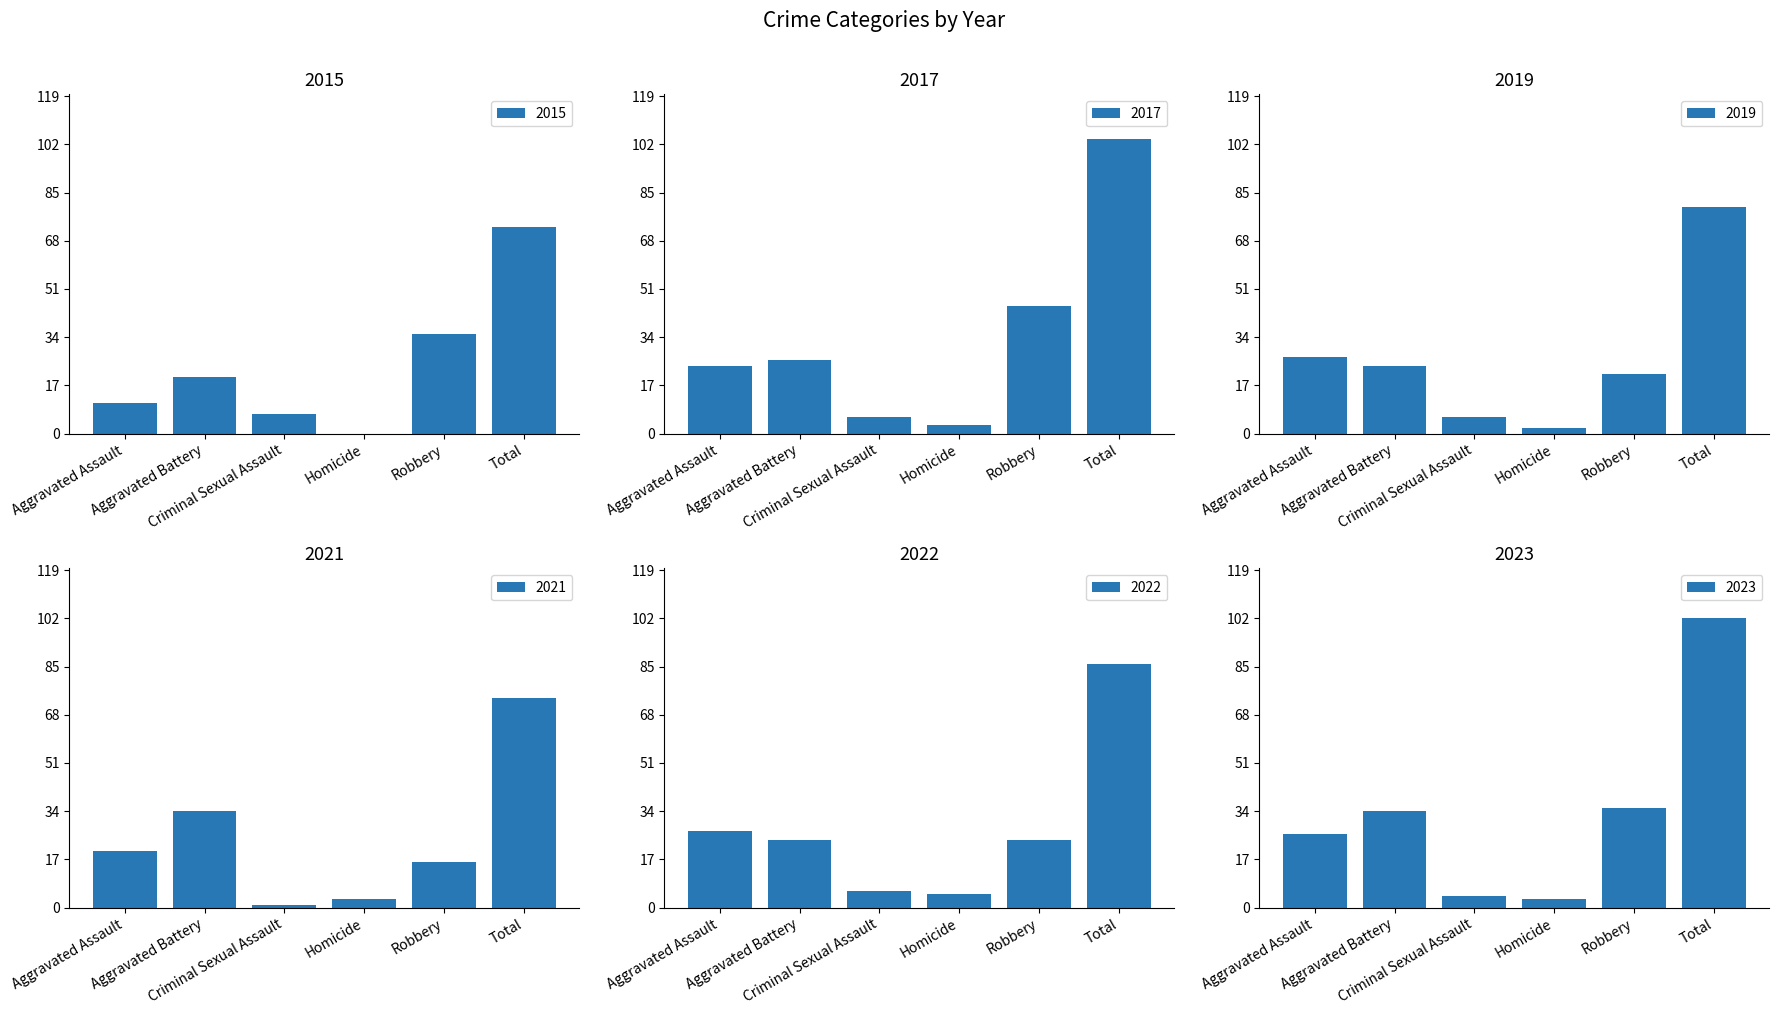

What position from the right is Criminal Sexual Assault?

4